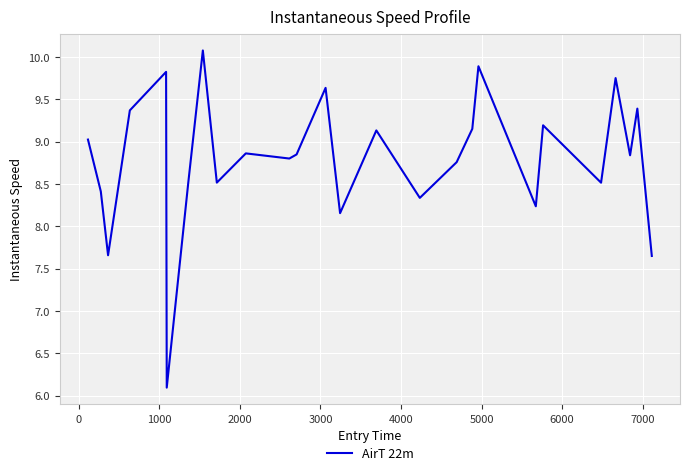

True or false: there are more than 0 points higher than both neighbors.

True